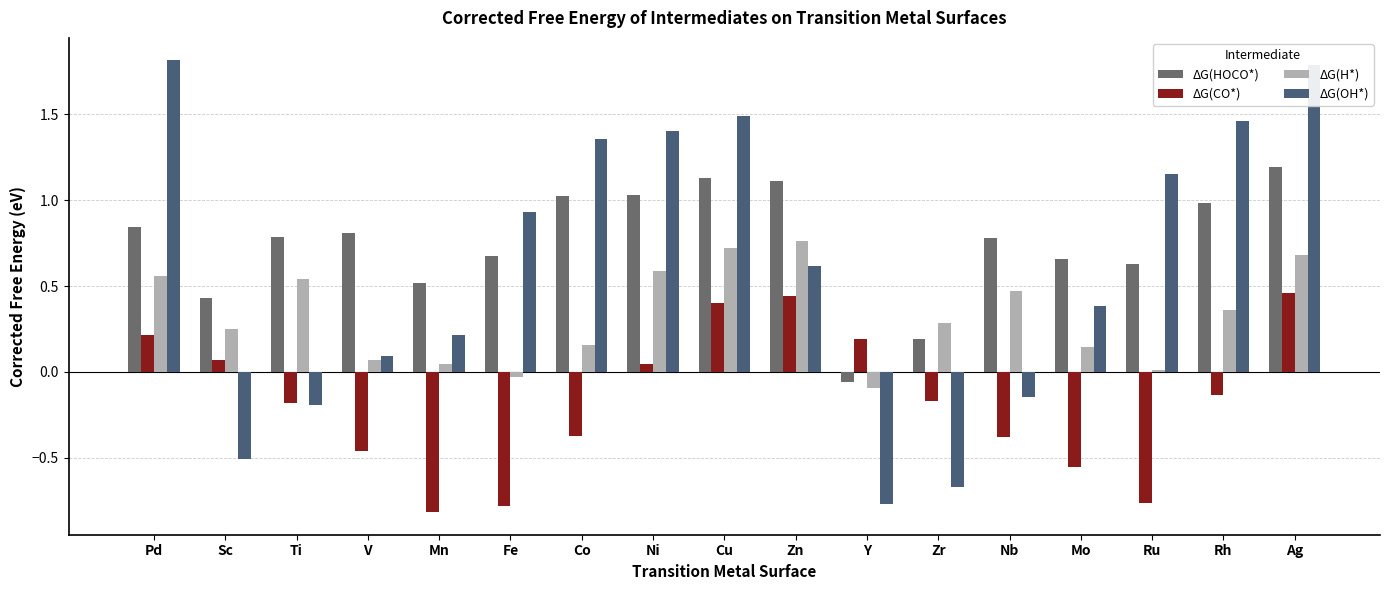

What is the difference between the highest and lowest values at Ni?

1.4